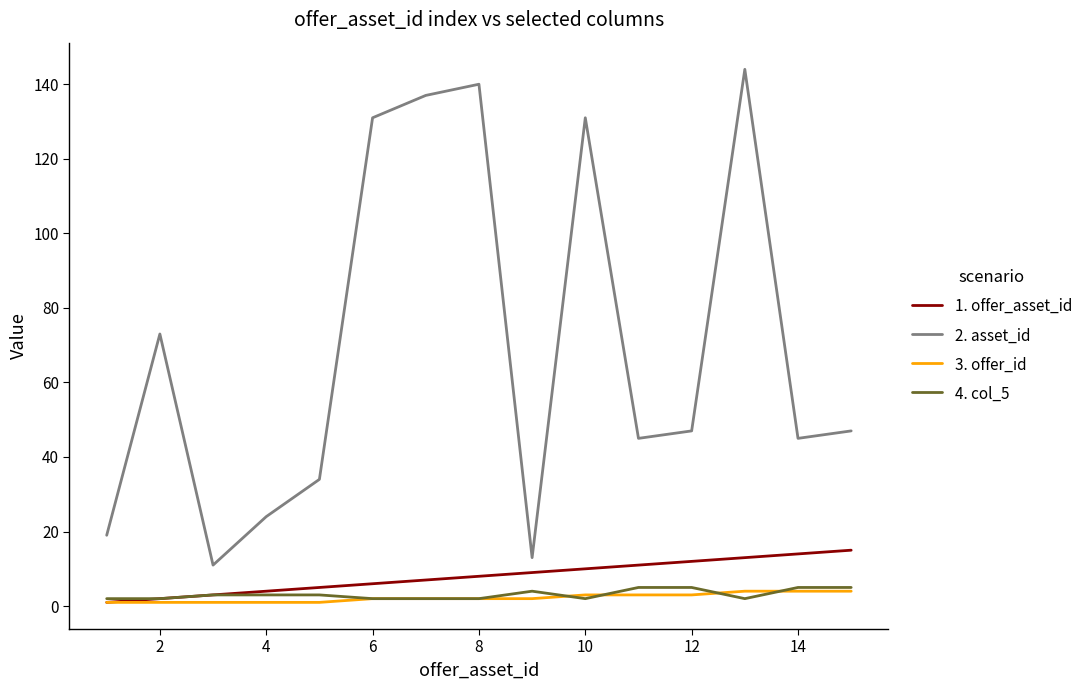

Which series has the largest range (max minus min)?

2. asset_id